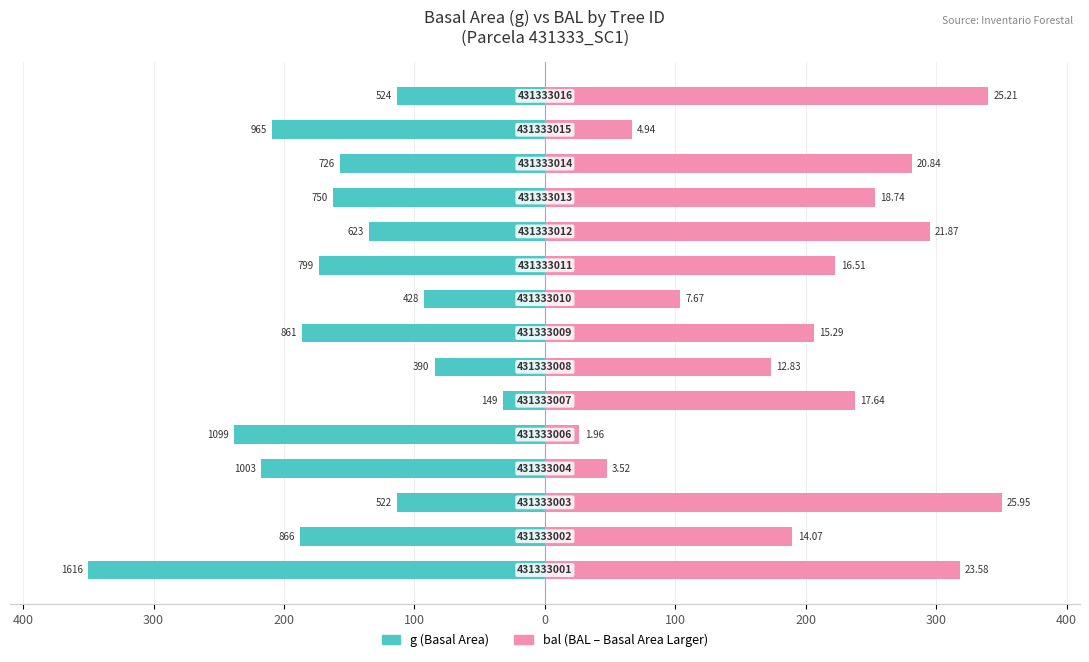

How many series are shown in this chart?

2